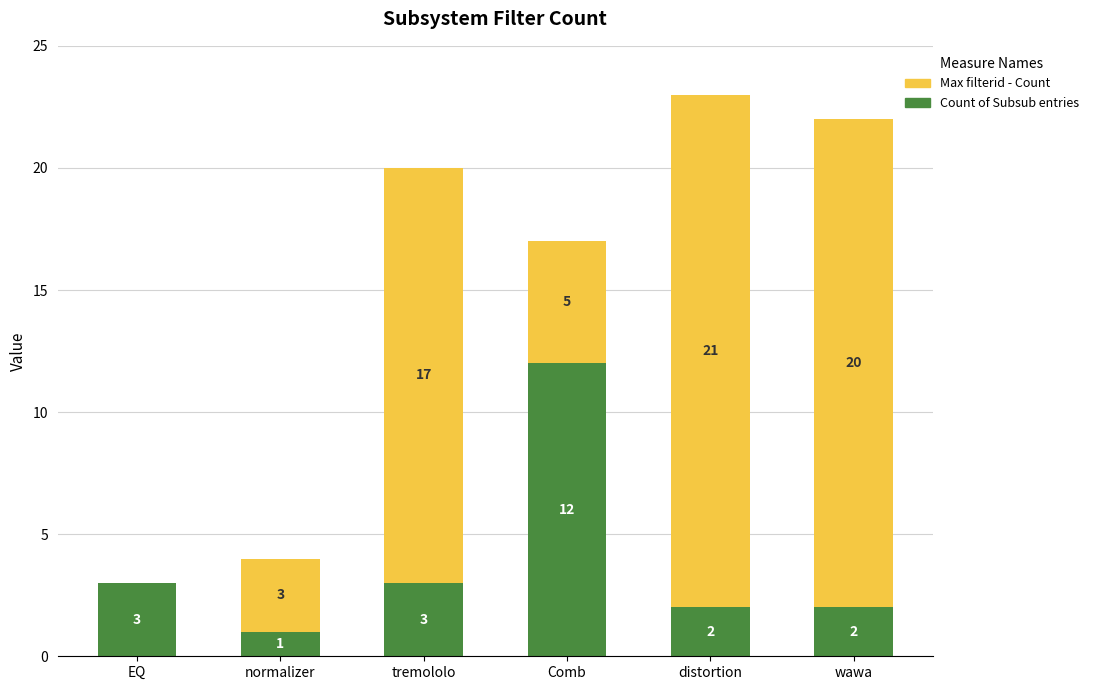

What is the average value of the Count of Subsub entries series?

4